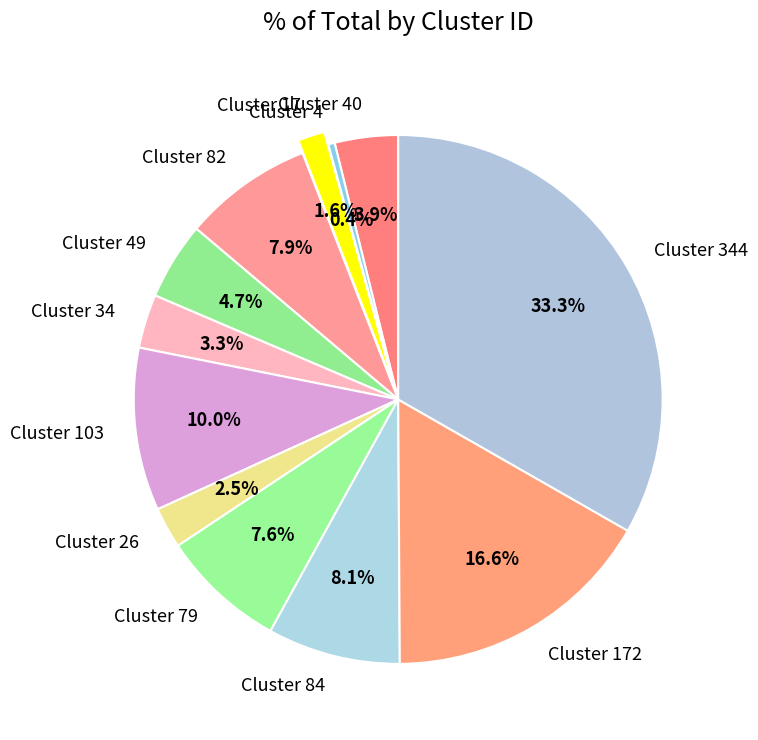

Do Cluster 82 and Cluster 172 together represent more than half of the pie?

No